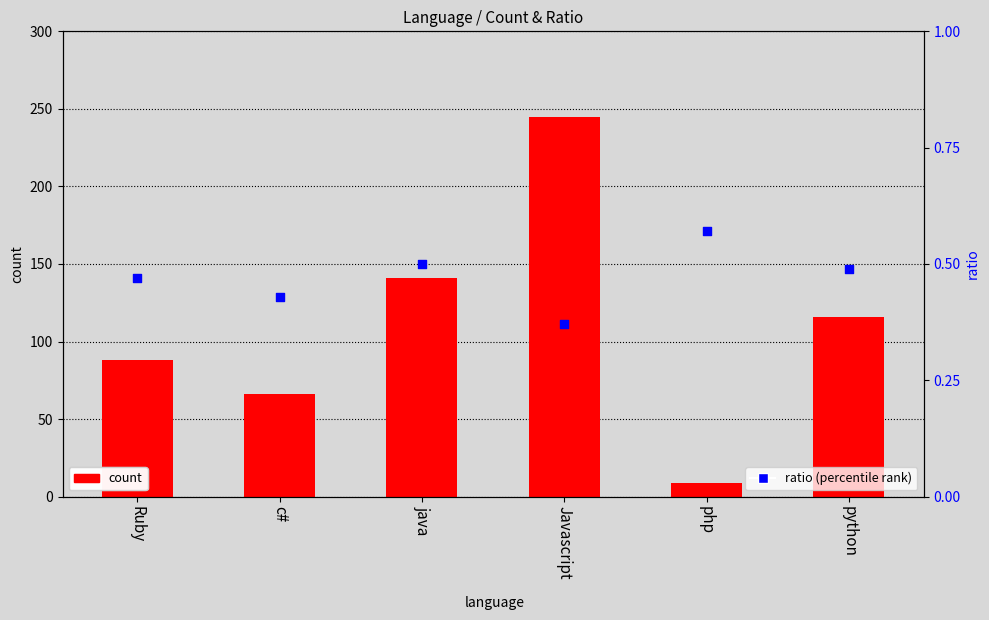

Which series contains the highest Y value?

count